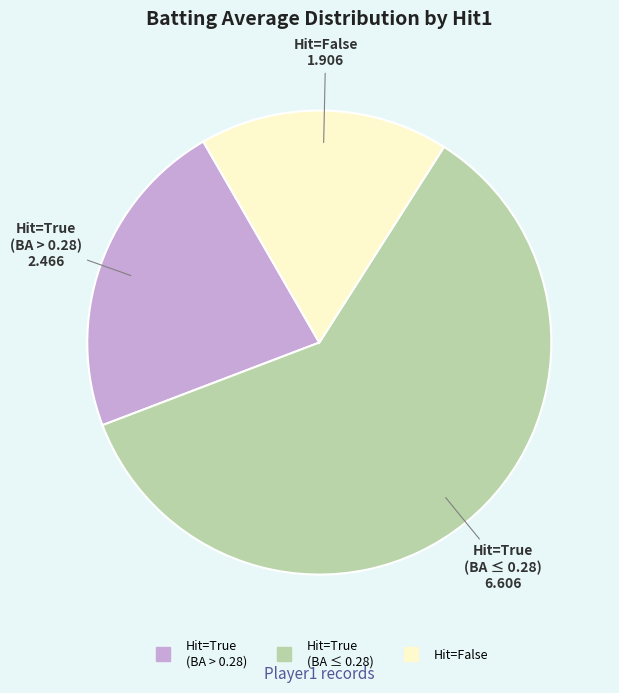

How many segments does this pie chart have?

3